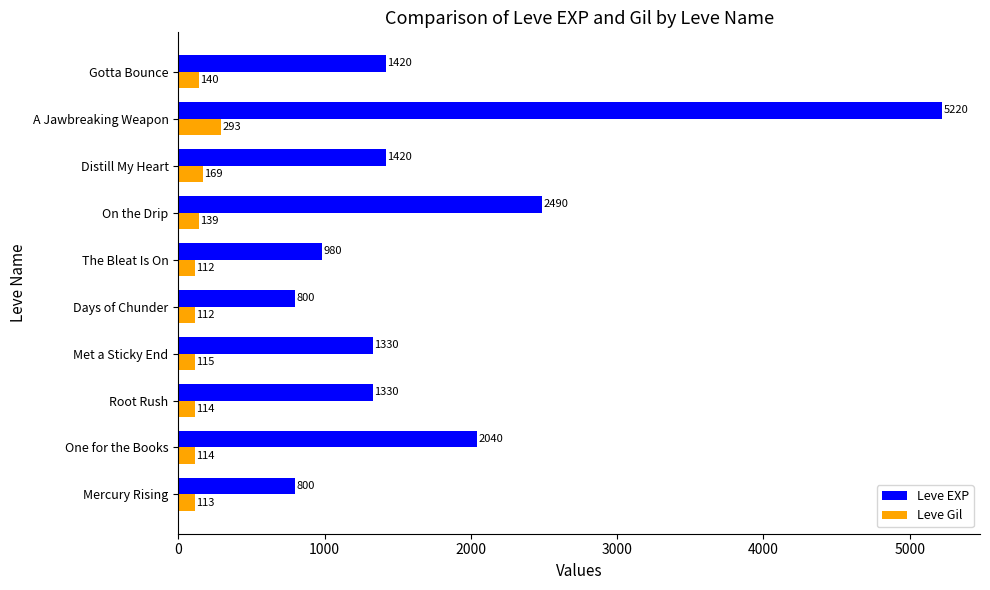

List the series in order of their overall mean, lowest first.

Leve Gil, Leve EXP